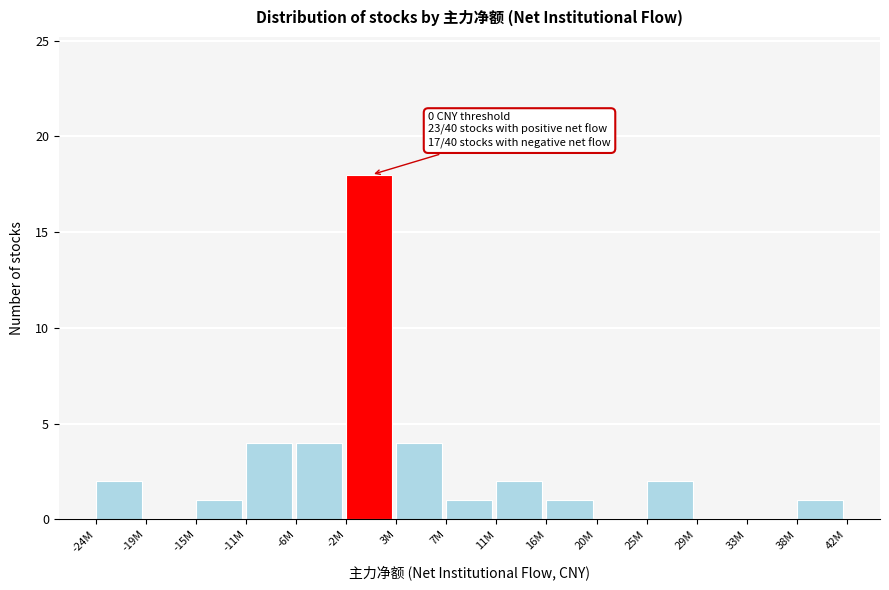

Reading left to right, what are all the values shown in this chart?

-24M=2	-19M=0	-15M=1	-11M=4	-6M=4	-2M=18	3M=4	7M=1	11M=2	16M=1	20M=0	25M=2	29M=0	33M=0	38M=1